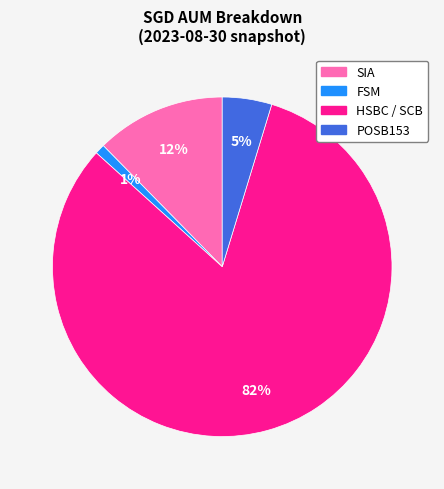

Which category has the biggest portion of the pie?

HSBC / SCB